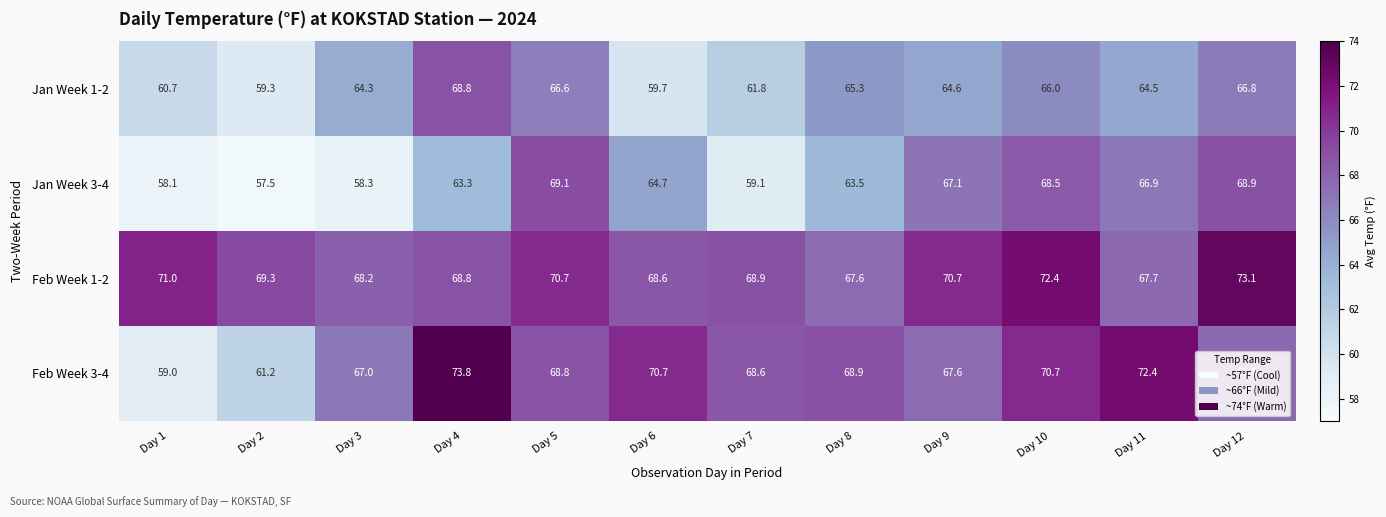

At which label is Feb Week 3-4 closest to 66?

Day 3